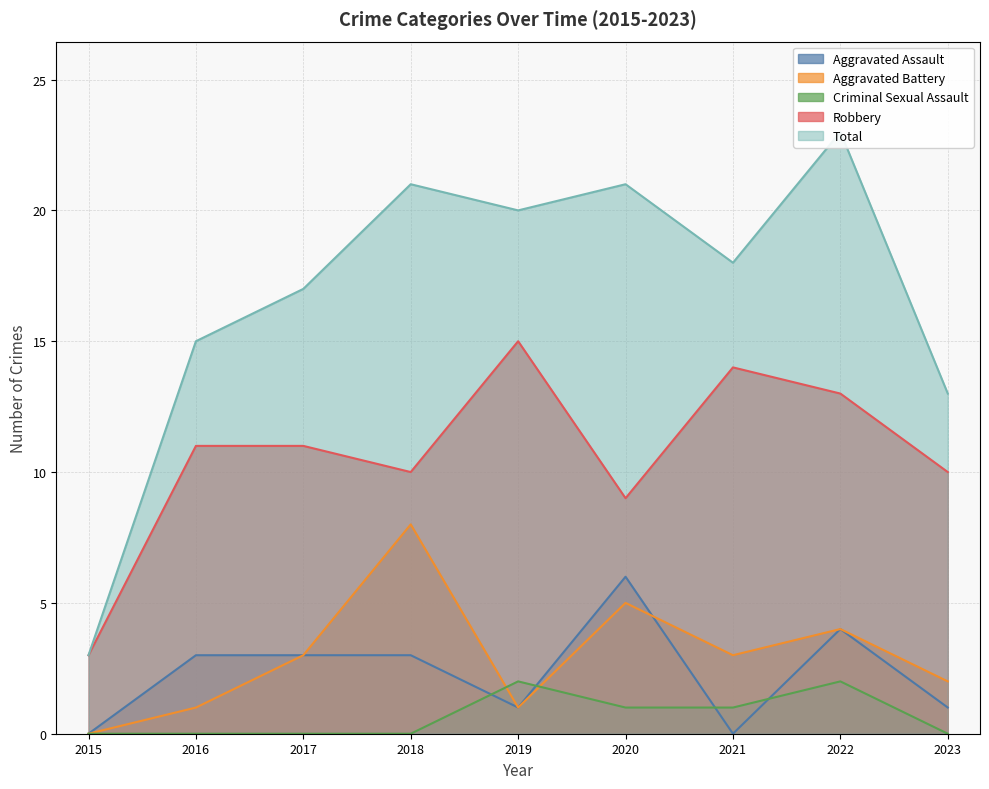

What is the total value across all series at 2019?

39